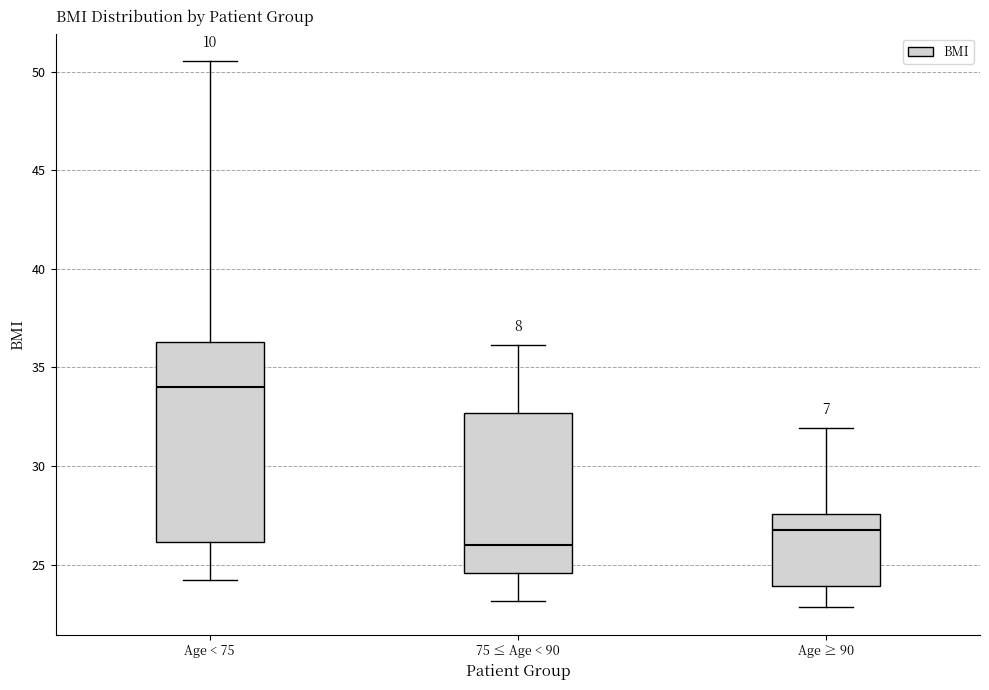

Reading left to right, read every box against the y-axis: the position of its median line, the range the box covers, and the ends of its whiskers. The values are not printed on the chart, so give them approximately, as read against the axis.

Age < 75: median 34.0, box 26.0 to 36.5, whiskers 24.0 to 50.5
75 ≤ Age < 90: median 26.0, box 24.5 to 32.5, whiskers 23.0 to 36.0
Age ≥ 90: median 27.0, box 24.0 to 27.5, whiskers 23.0 to 32.0